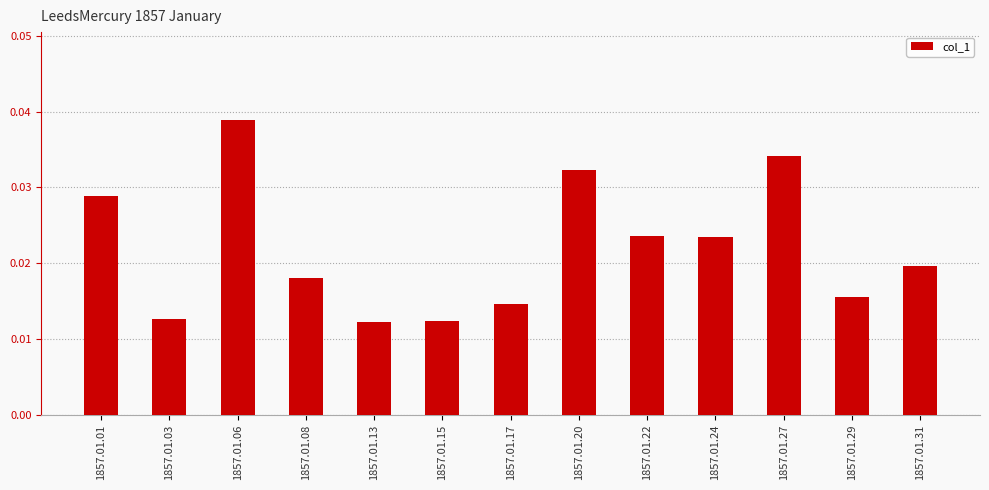

How many values are between 0 and 1?

13